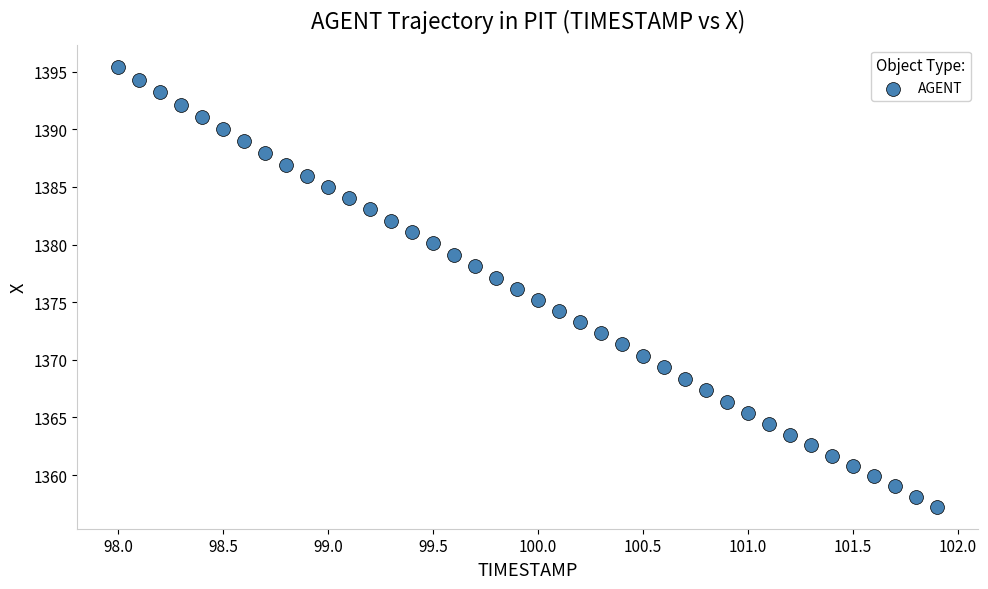

What is the range of X values (max minus min)?

3.9